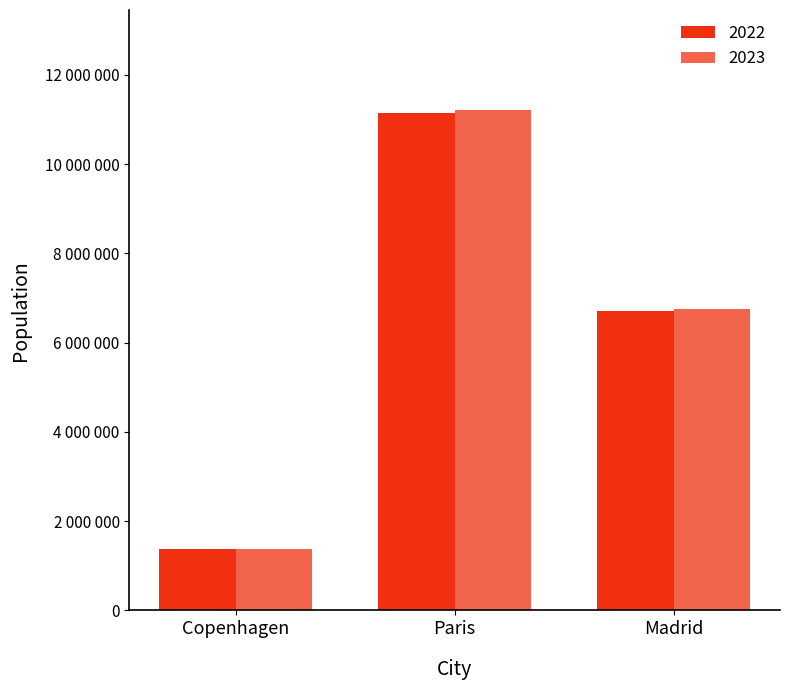

Where is 2022 nearest to the value 6256000?

Madrid